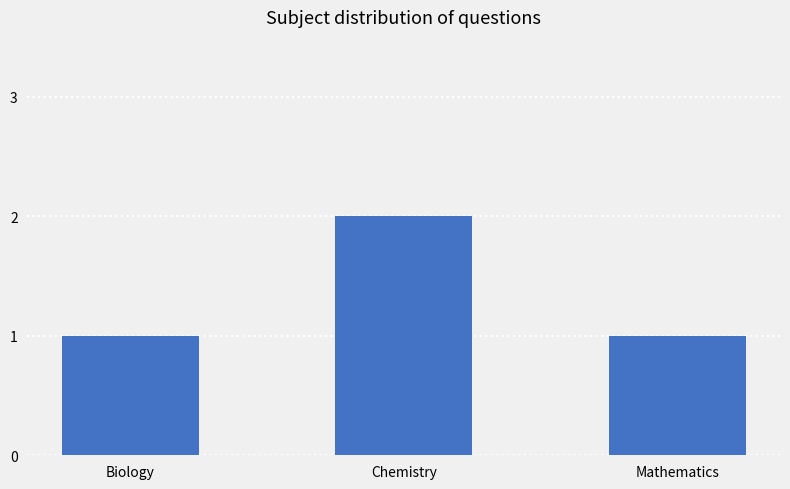

True or false: the data shows 3 at Chemistry.

False